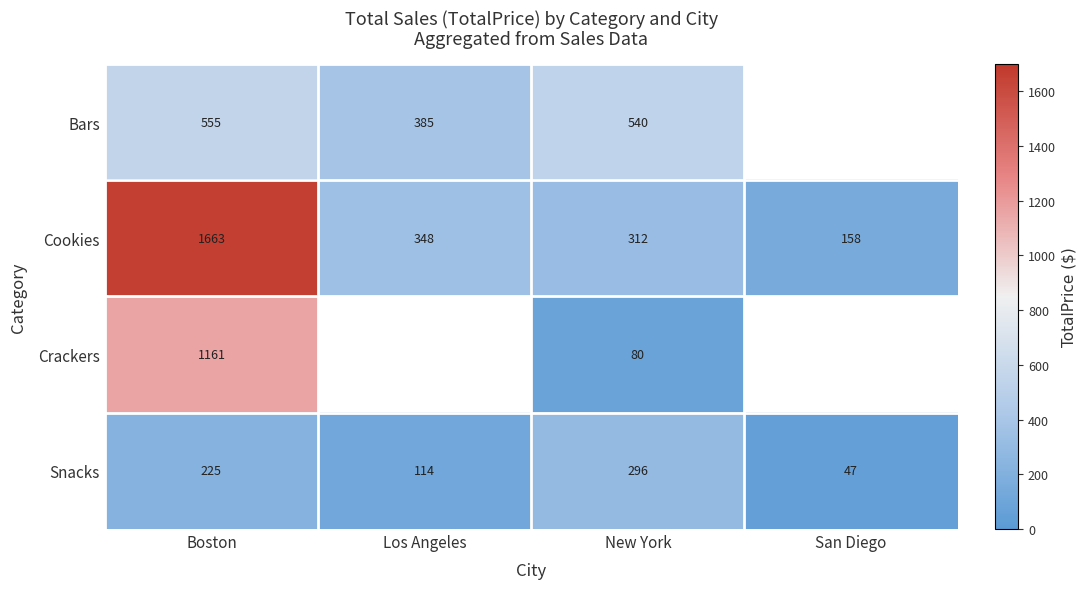

What is the maximum value shown in the chart?

1662.5